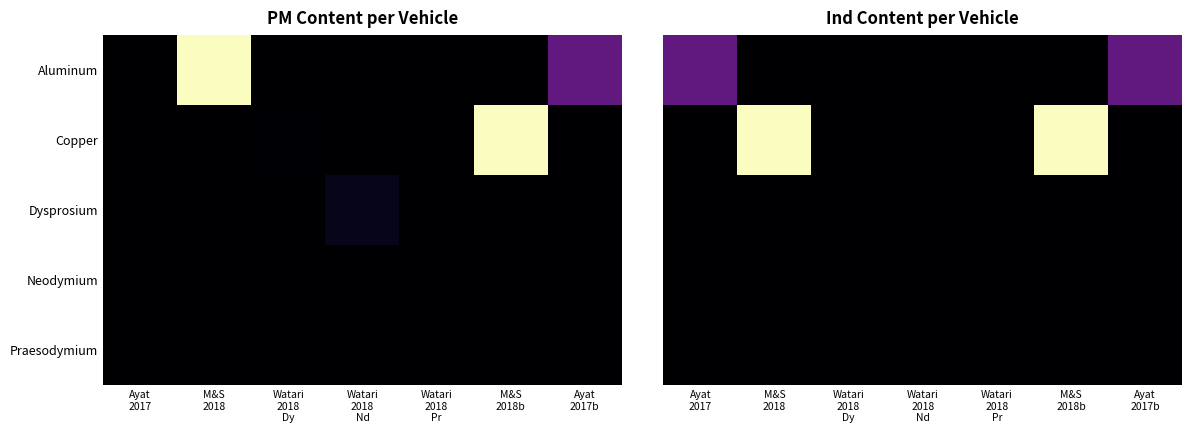

True or false: Copper has a value of 57135.2 at M&S 2018b.

False